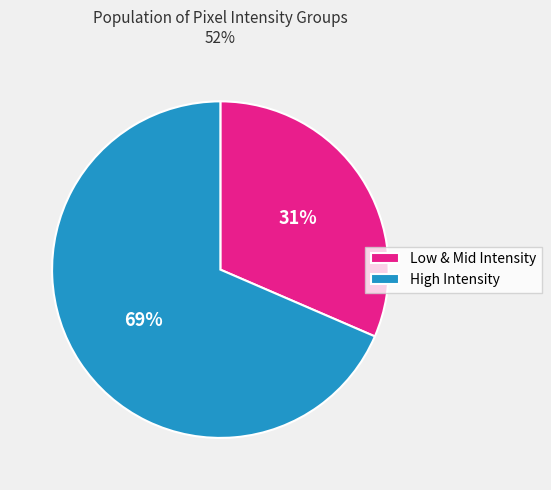

How many slices are in this pie chart?

2